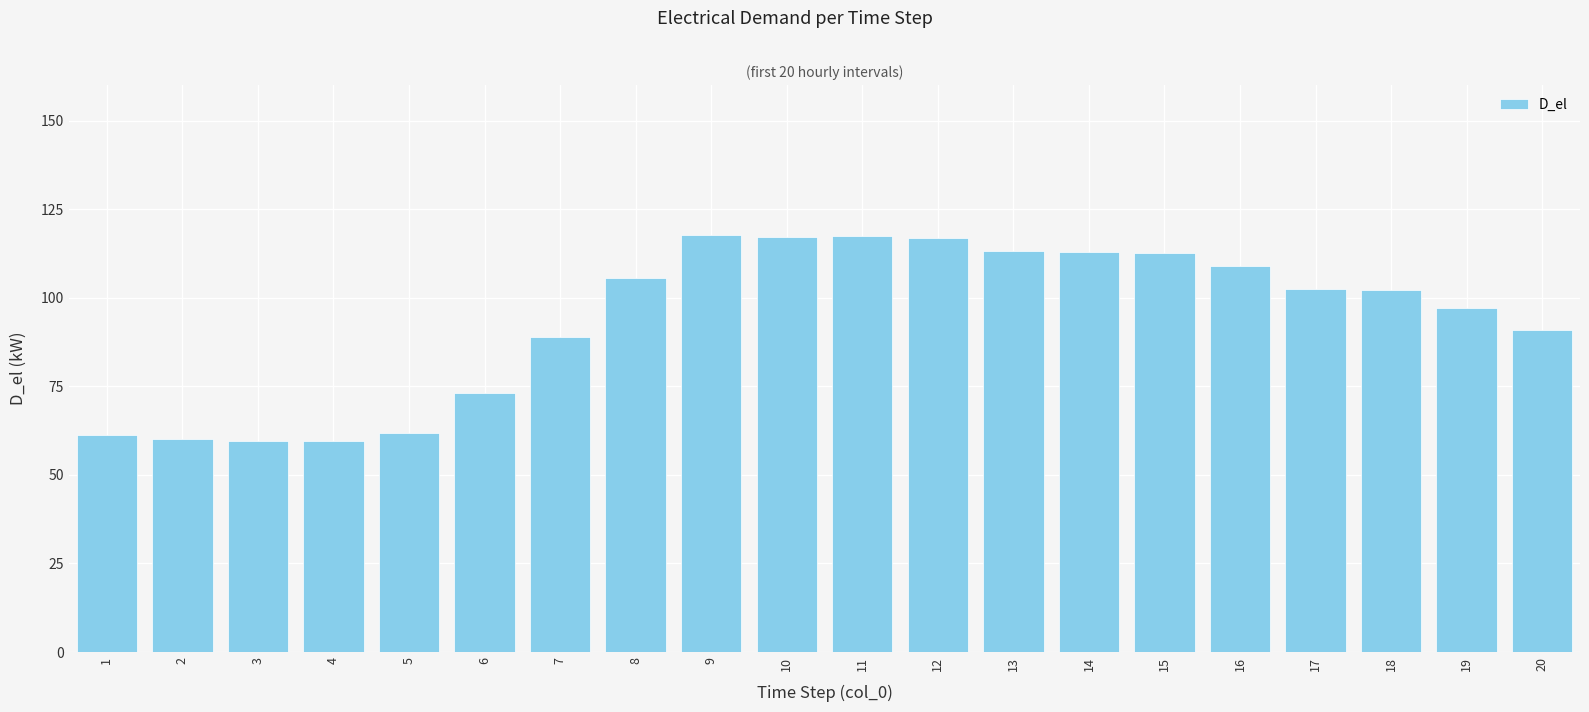

Is it true that the value at 12 is 40.4?

False